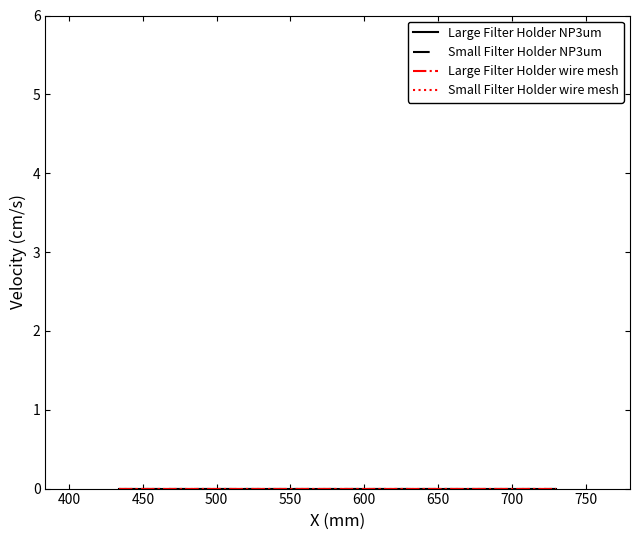

Reading right to left, transcribe all the data shown in this chart.

Large Filter Holder NP3um: 730	578	434
Small Filter Holder NP3um: 730	578	434
Large Filter Holder wire mesh: 730	578	434
Small Filter Holder wire mesh: 730	578	434